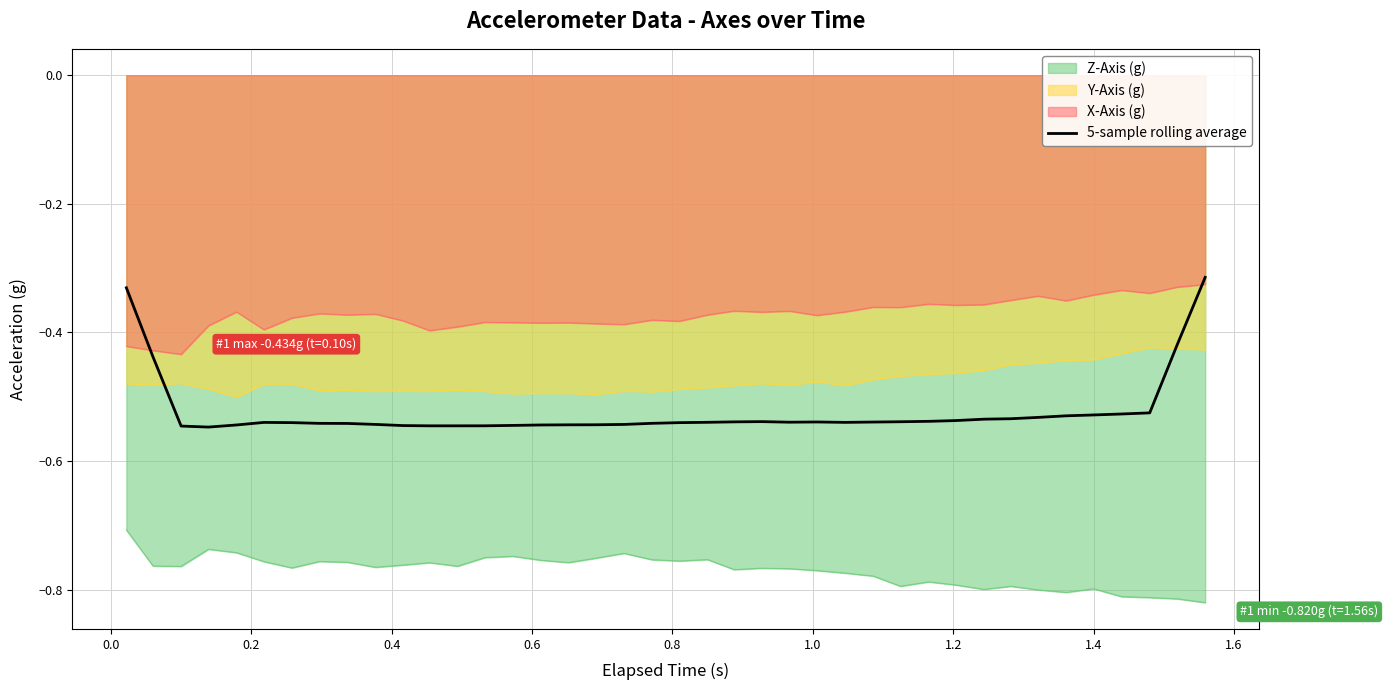

True or false: X-Axis (g) and Y-Axis (g) intersect in this chart.

False